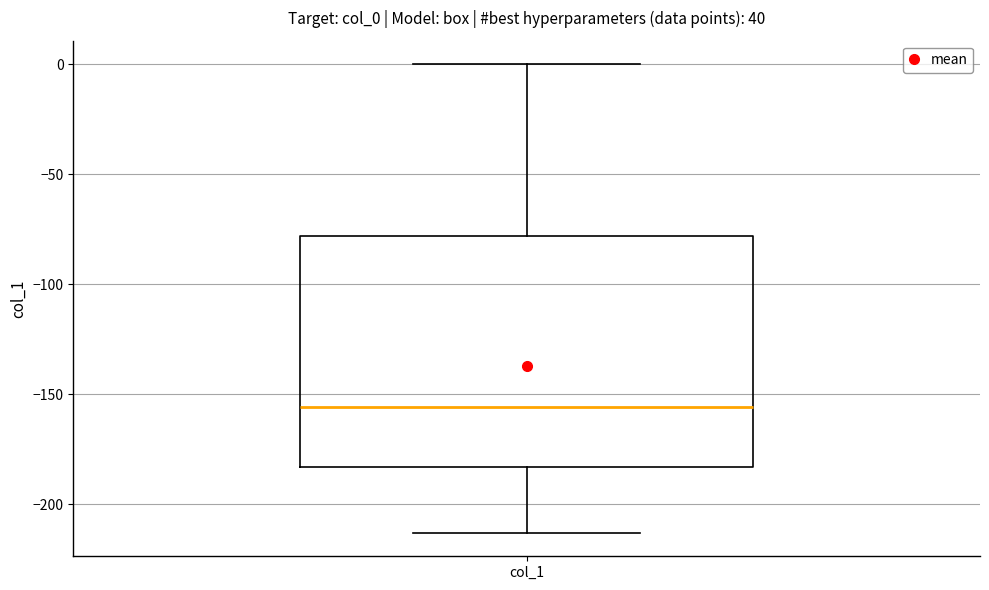

Transcribe this box plot: give where the median line is, the range the box spans, and where the two whiskers end, as read against the y-axis. The values are not printed on the chart, so give them approximately, as read against the axis.

median -155, box -185 to -80, whiskers -215 to 0